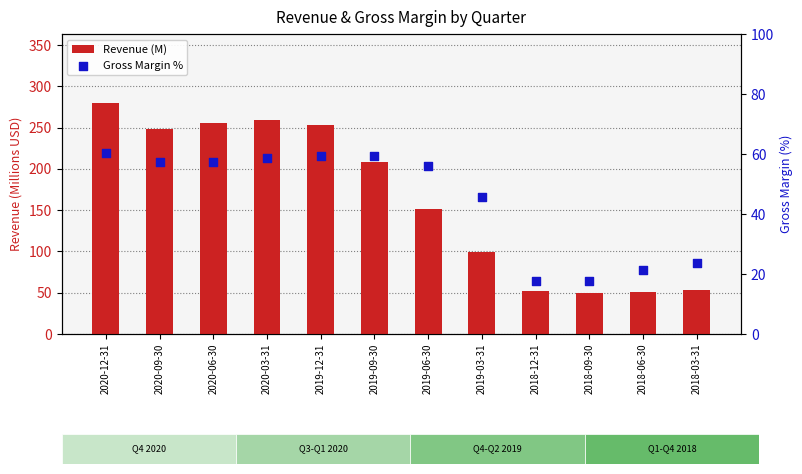

Is the value of Revenue (M) at 2019-03-31 greater than the value of Gross Margin % at 2019-03-31?

Yes